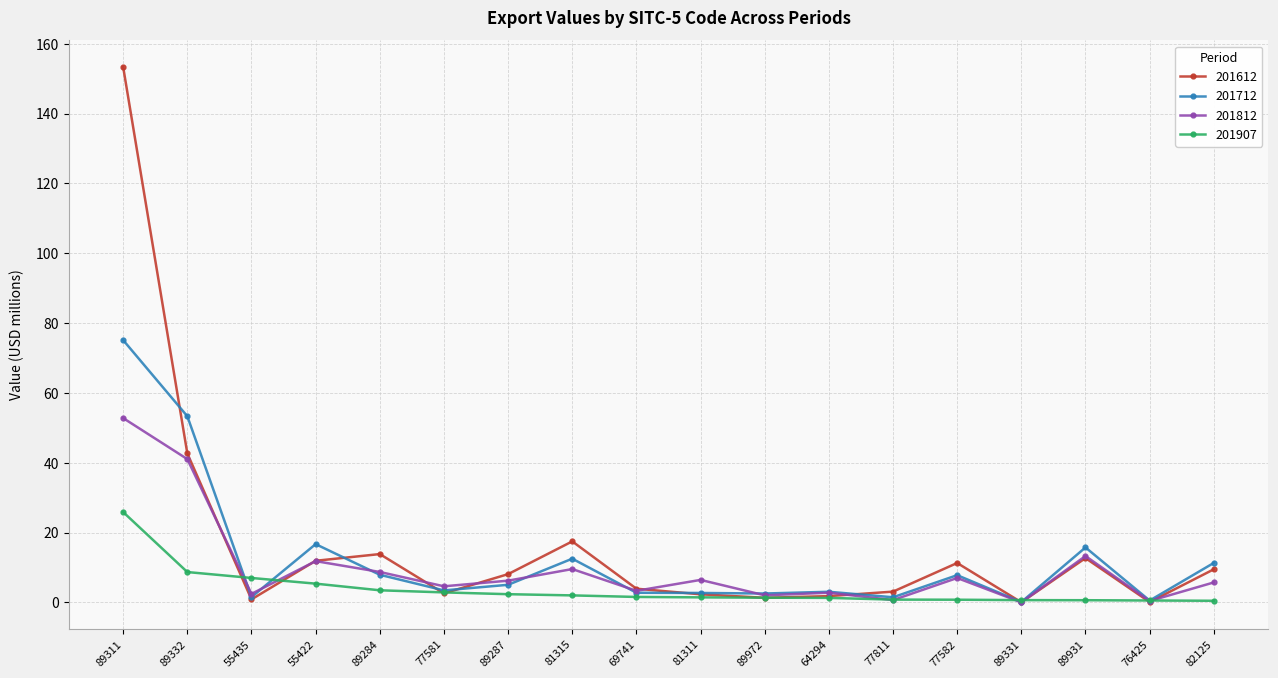

Is this an area chart (filled region under the line)?

No